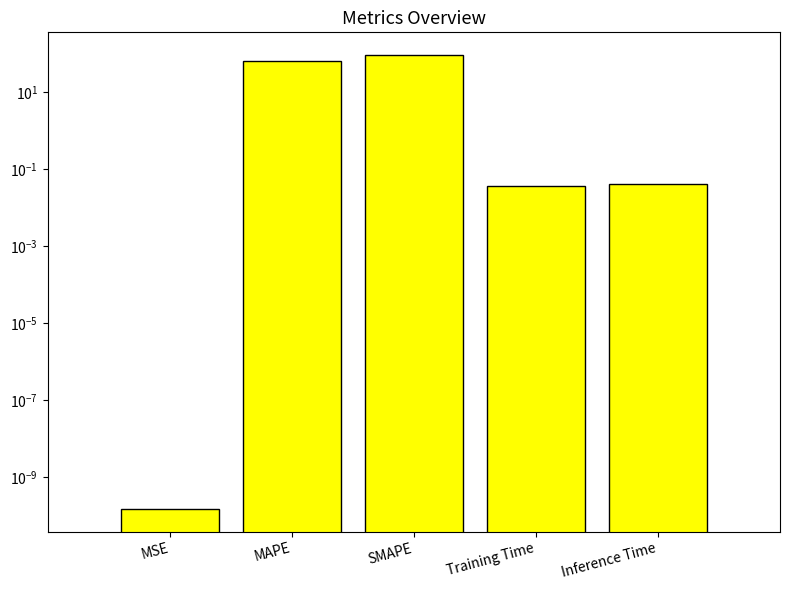

The value at Inference Time is 0.0. True or false?

True